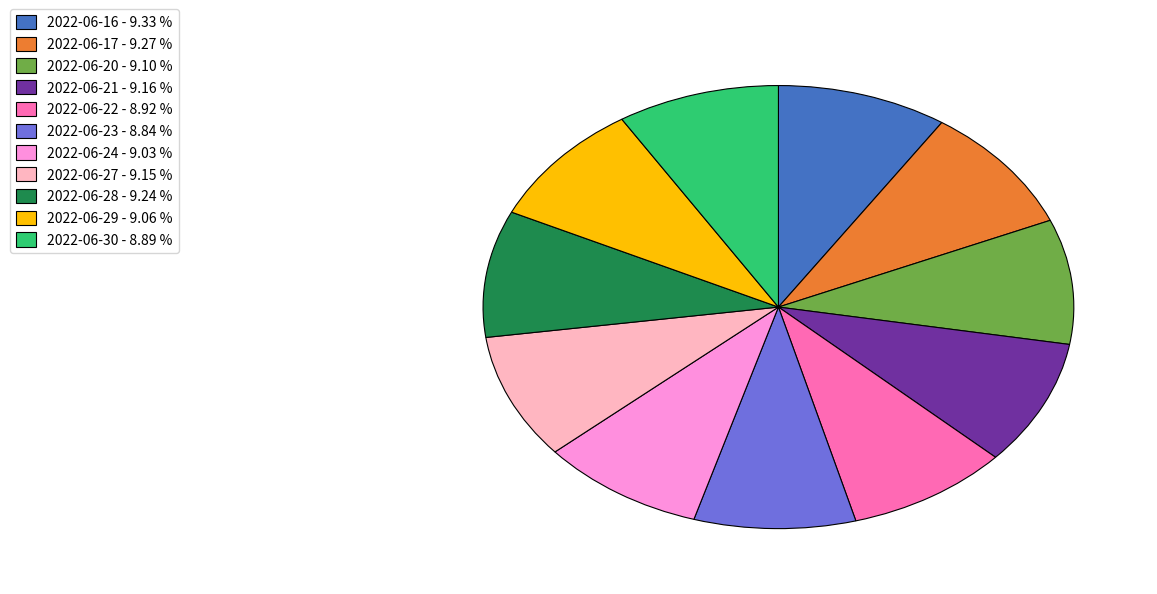

Do 2022-06-17 - 9.27 % and 2022-06-23 - 8.84 % together represent more than half of the pie?

No